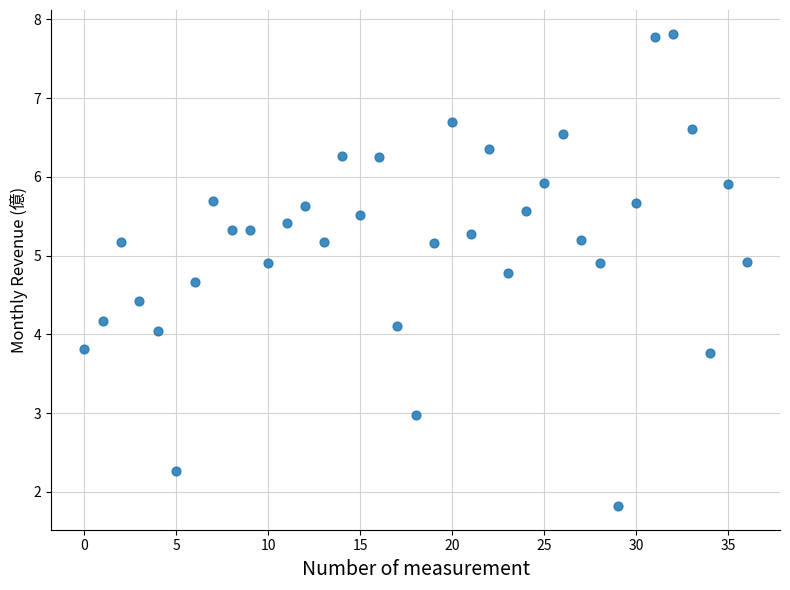

What is the range of Y values (max minus min)?

6.0